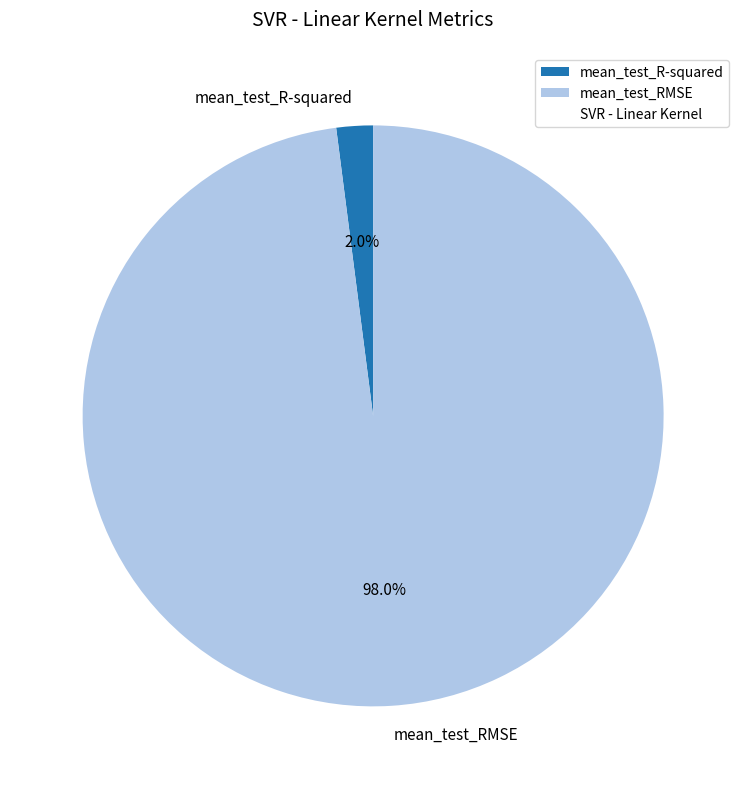

What percentage do mean_test_R-squared and mean_test_RMSE together represent?

100.0%